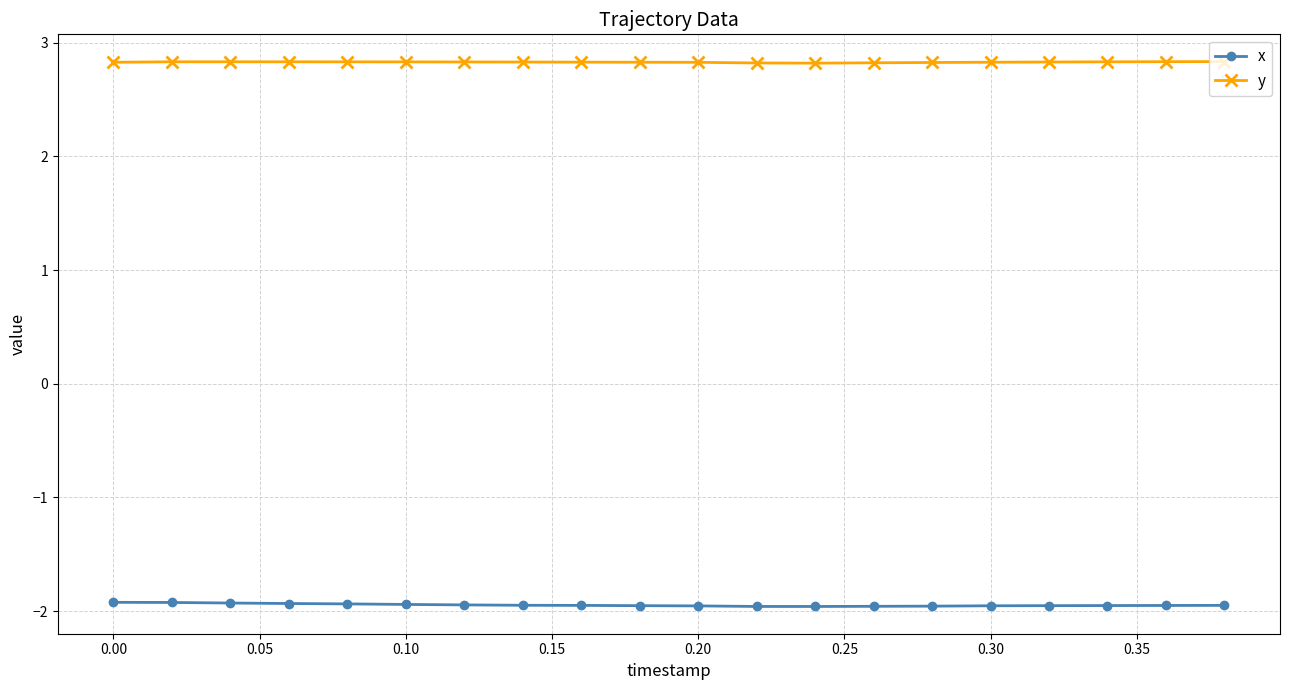

In y, how many points are higher than both neighbors (excluding endpoints)?

1